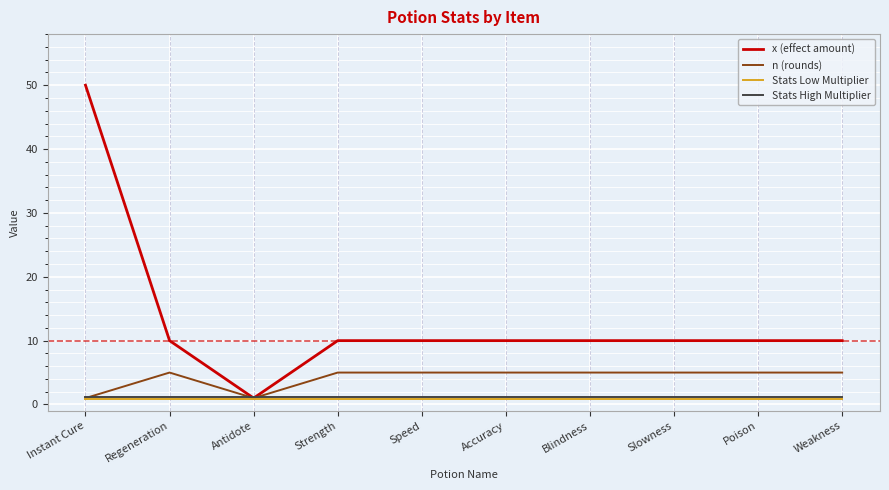

Does the chart display data point markers on the line(s)?

No